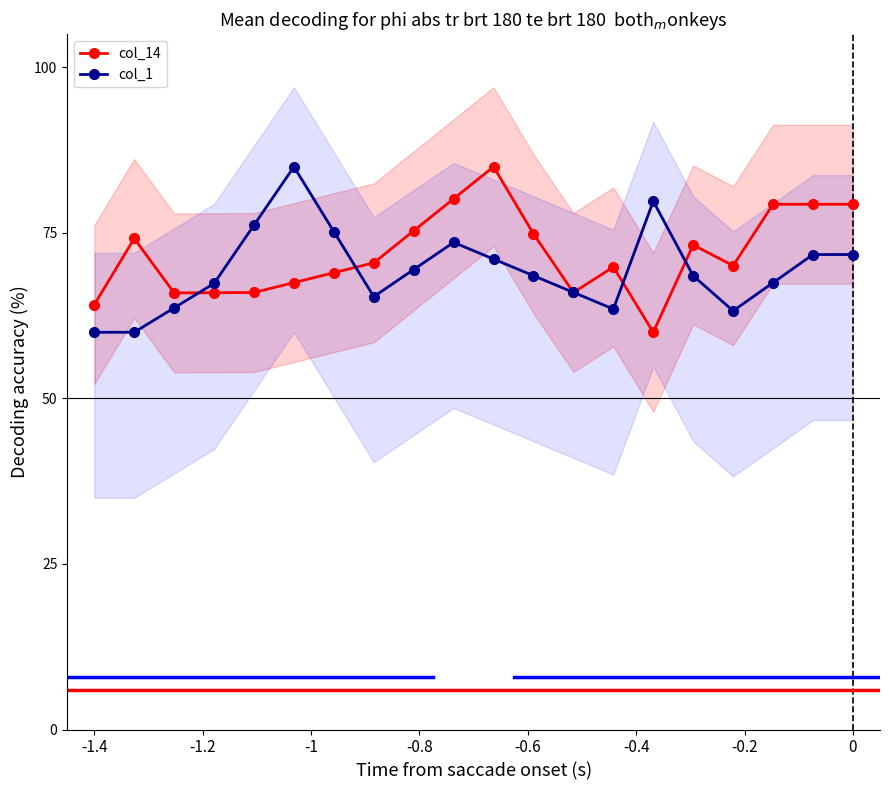

How many categories are shown in the chart?

20